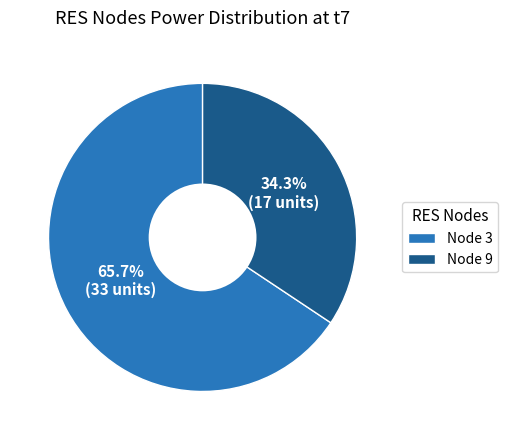

Which category has the biggest portion of the pie?

Node 3